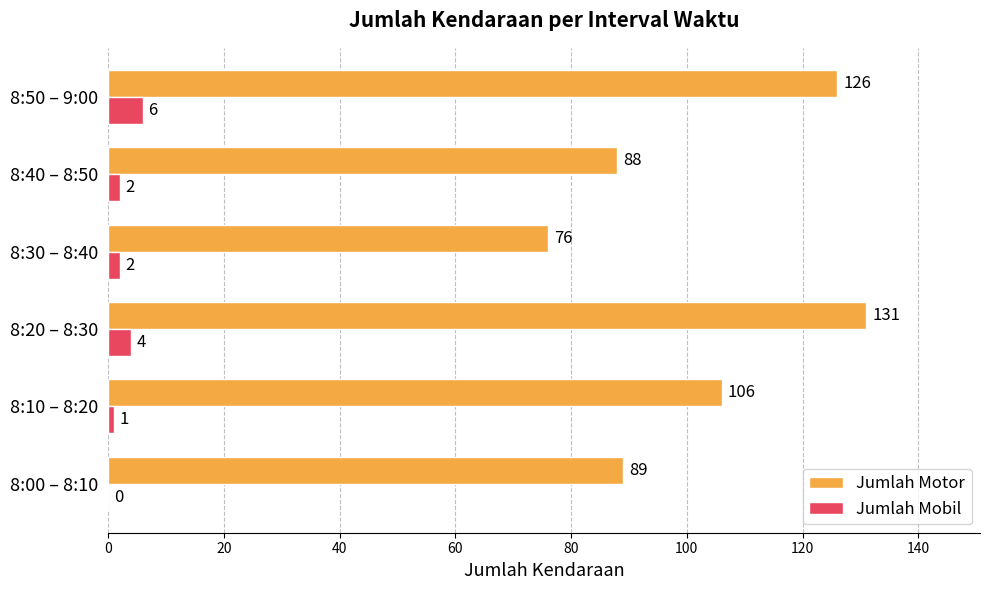

Is it true that Jumlah Motor equals 126 at 8:50 – 9:00?

True